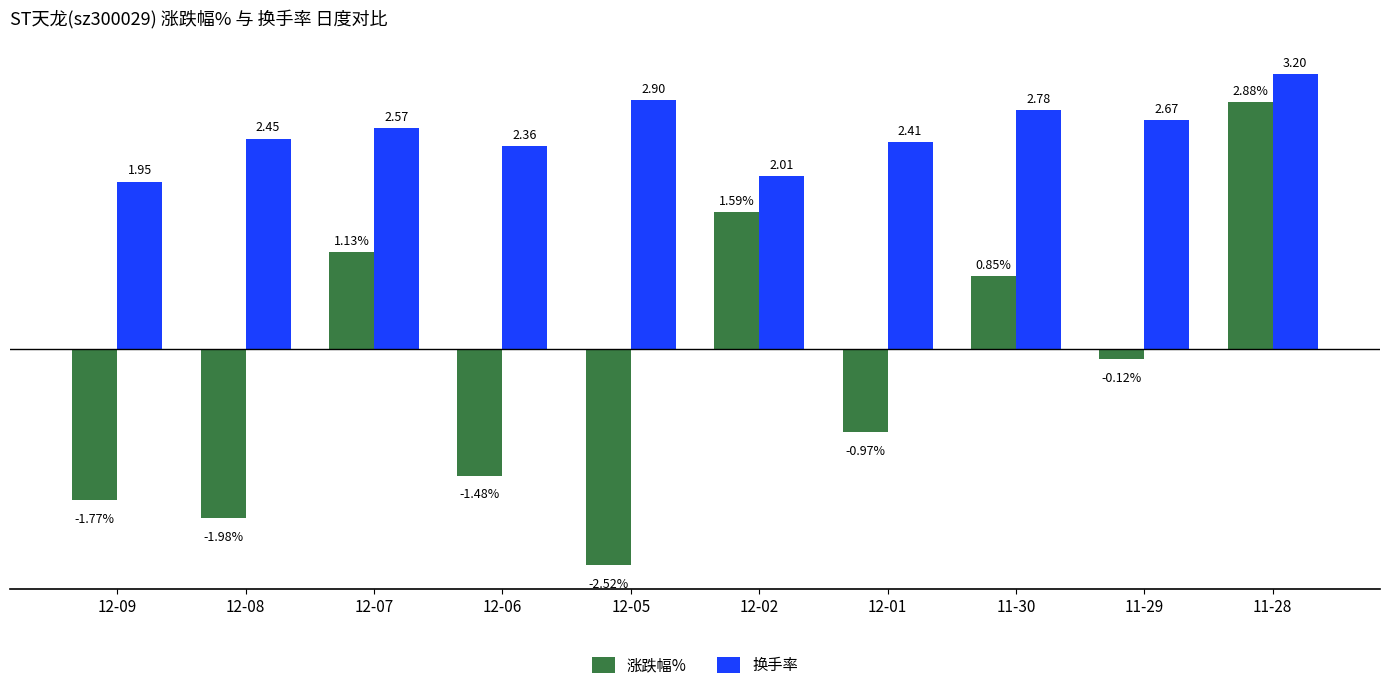

Does the chart contain any negative values?

Yes